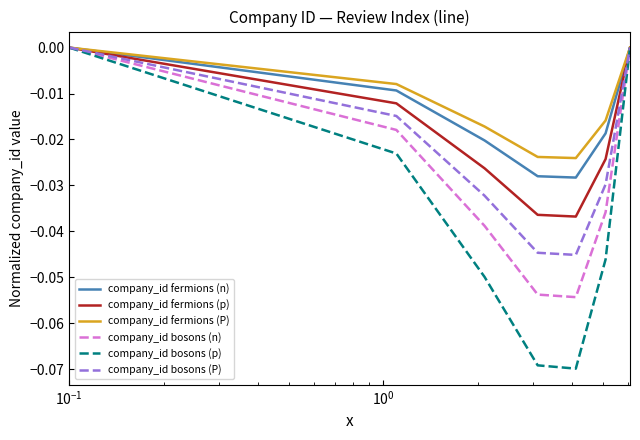

Which series has the largest range (max minus min)?

company_id bosons (p)